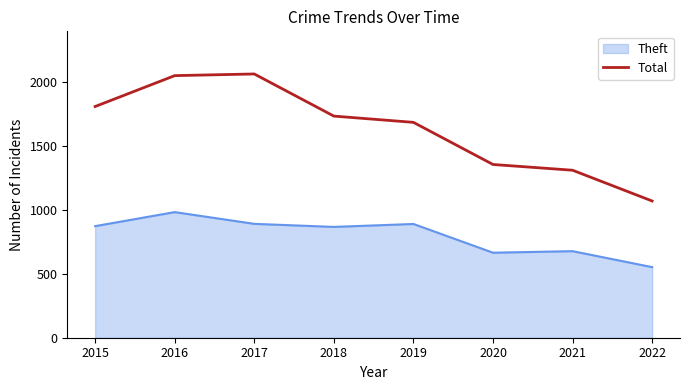

At which label is Total closest to 1568?

2019